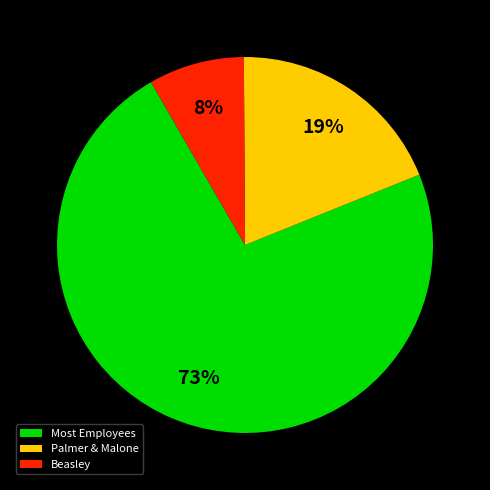

Which slice is the largest?

Most Employees